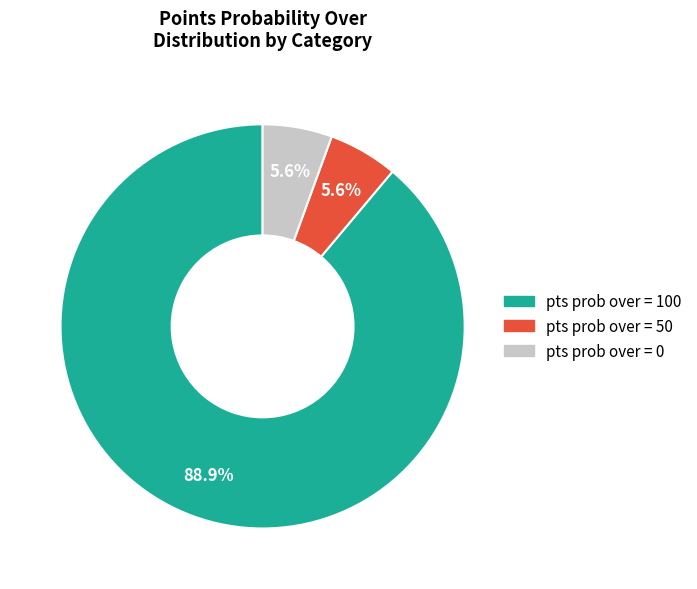

Is the sum of pts prob over = 100 and pts prob over = 50 greater than half?

Yes